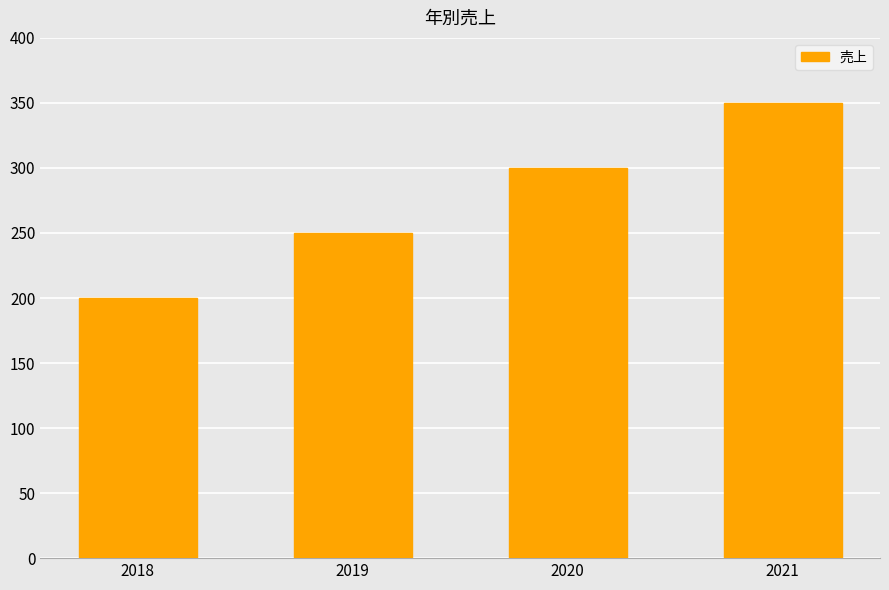

How many values are between 250 and 350?

3